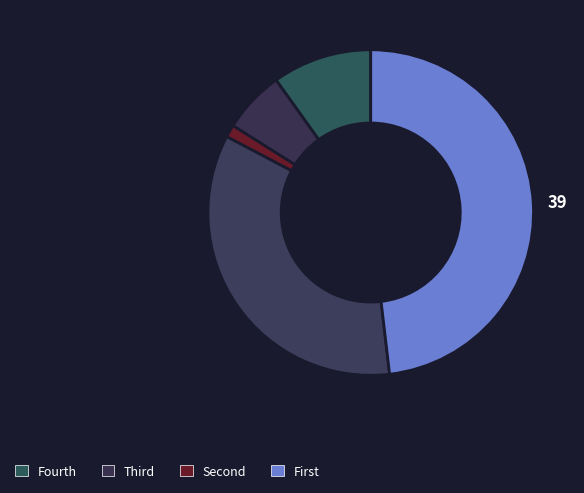

Count the number of slices in the pie.

5